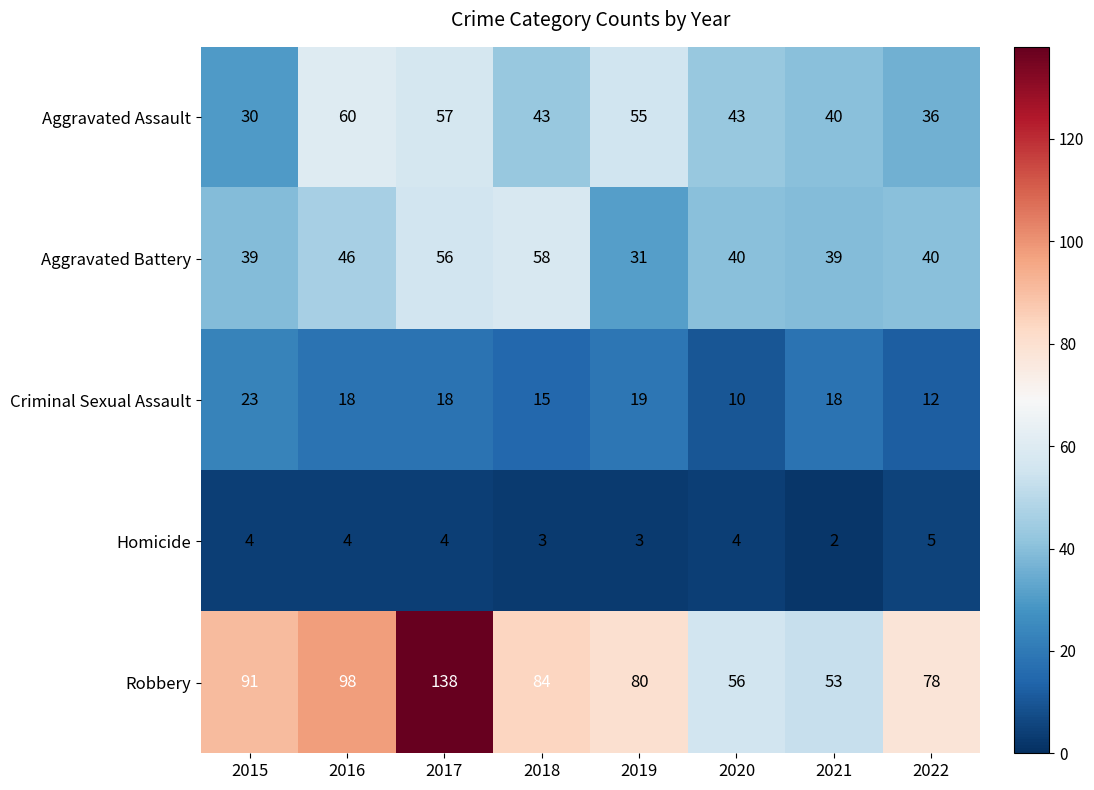

What is the sum of the Aggravated Battery values at 2016 and 2015?

85